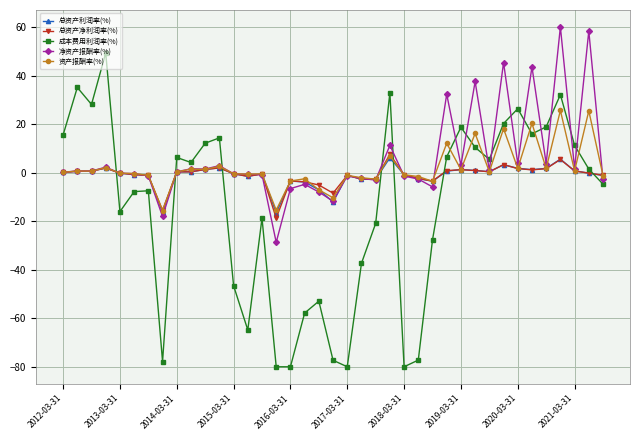

Which series has the largest range (max minus min)?

成本费用利润率(%)